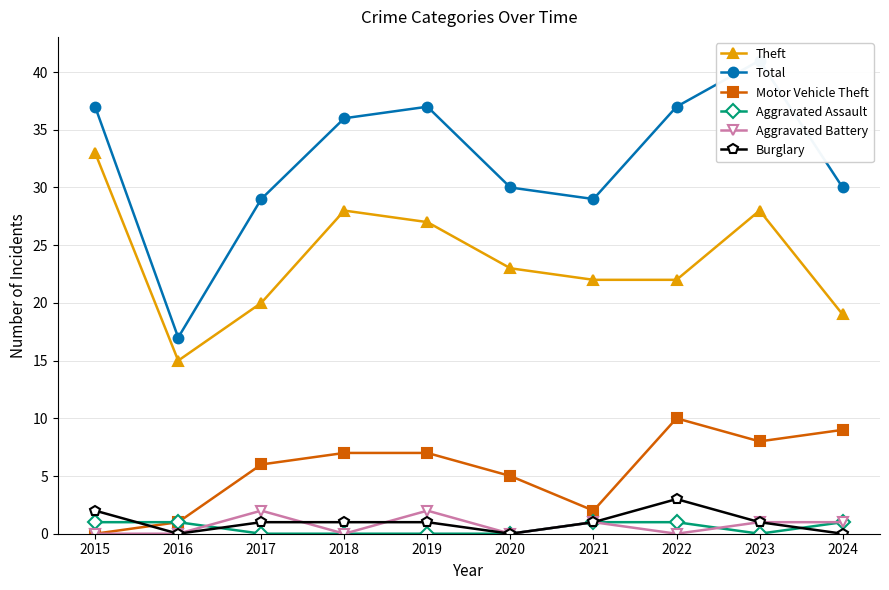

True or false: Burglary and Total cross at least once.

False